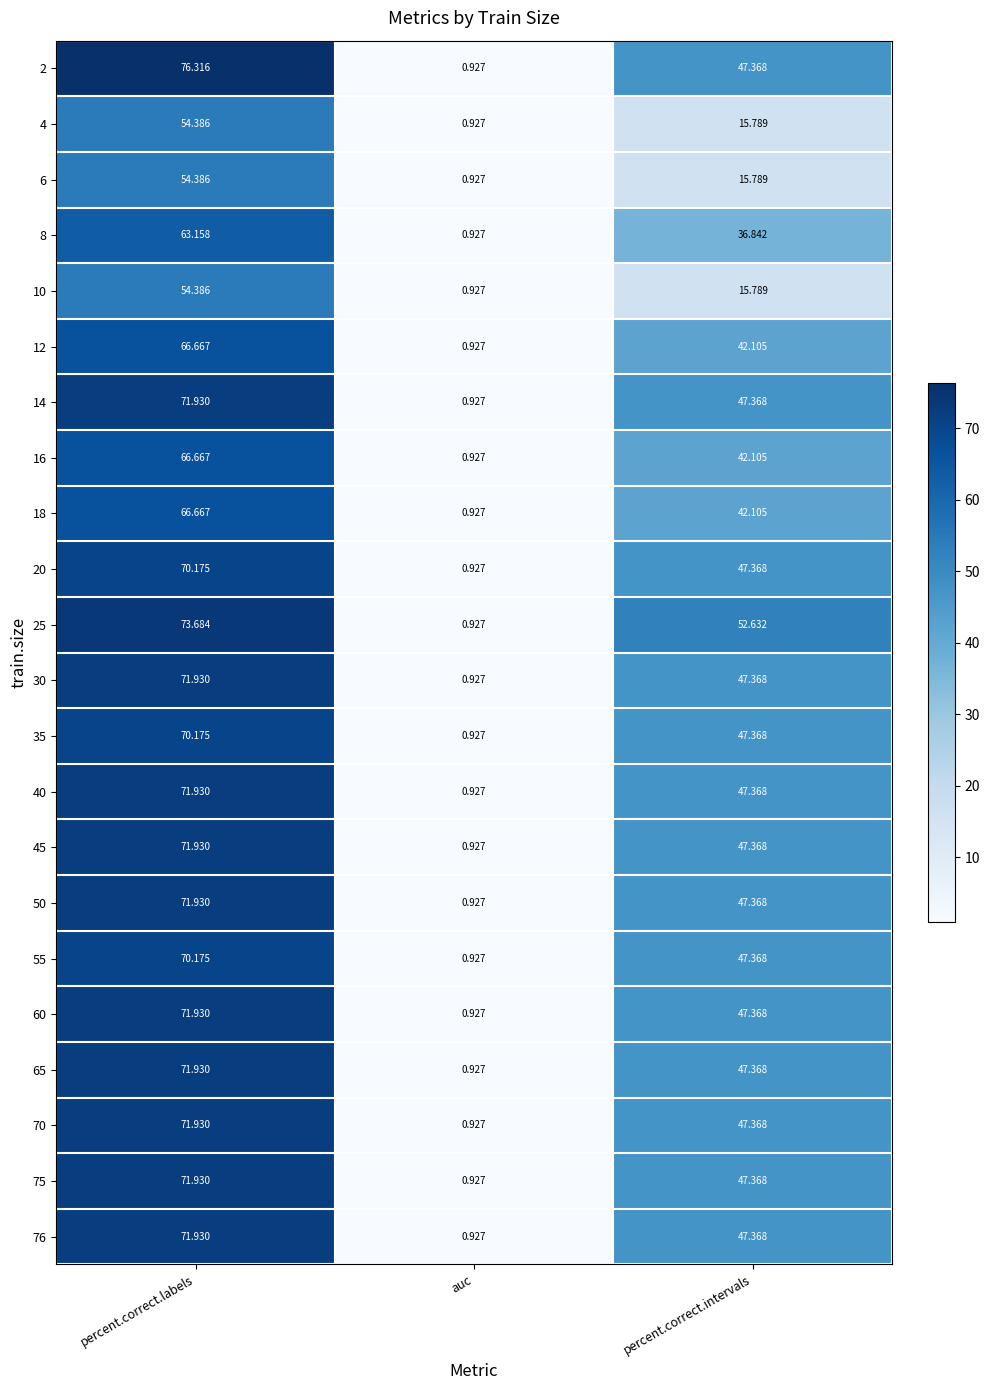

What is the total value across all series at auc?

20.4